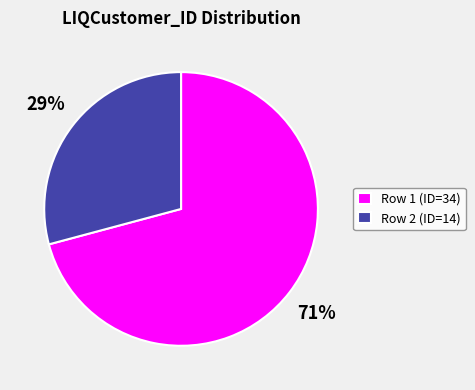

Rank the categories by value from highest to lowest.

Row 1, Row 2